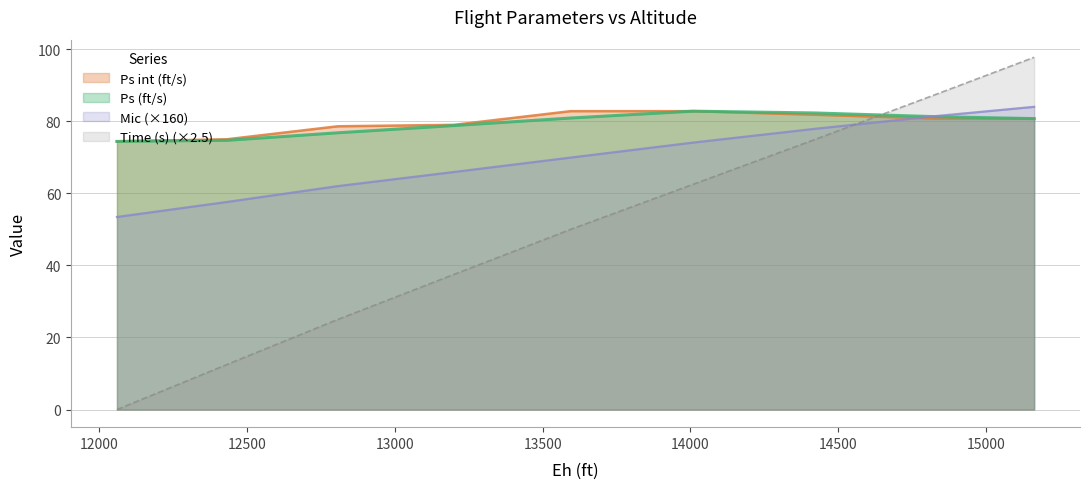

What is the approximate value of Mic at 12060?

53.4